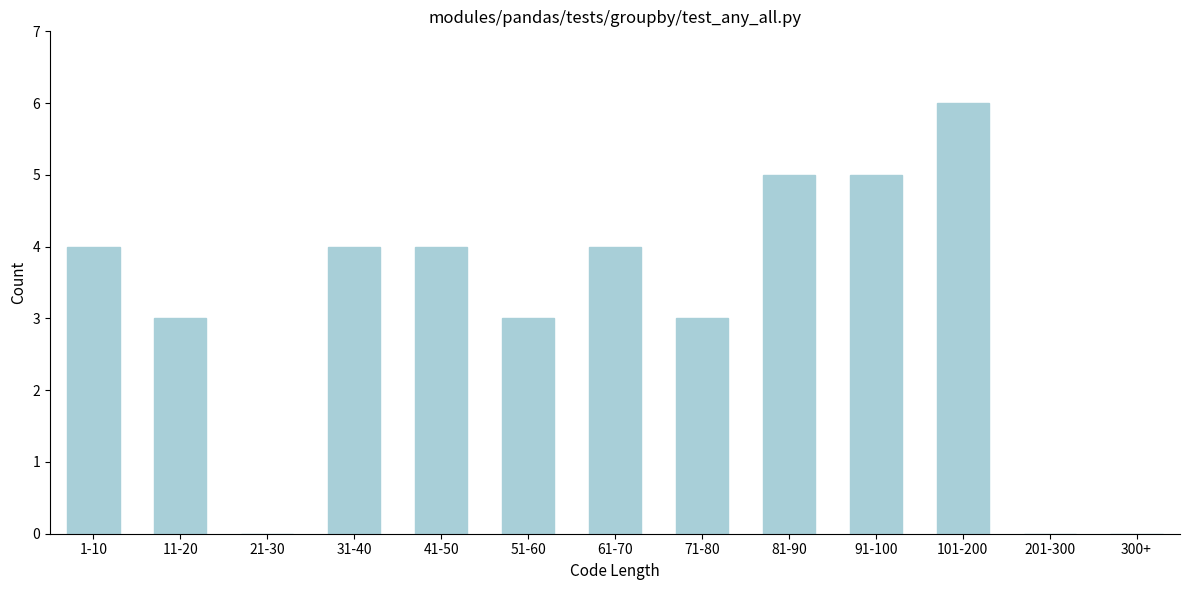

Reading left to right, extract all data points from this chart.

1-10=4	11-20=3	21-30=0	31-40=4	41-50=4	51-60=3	61-70=4	71-80=3	81-90=5	91-100=5	101-200=6	201-300=0	300+=0